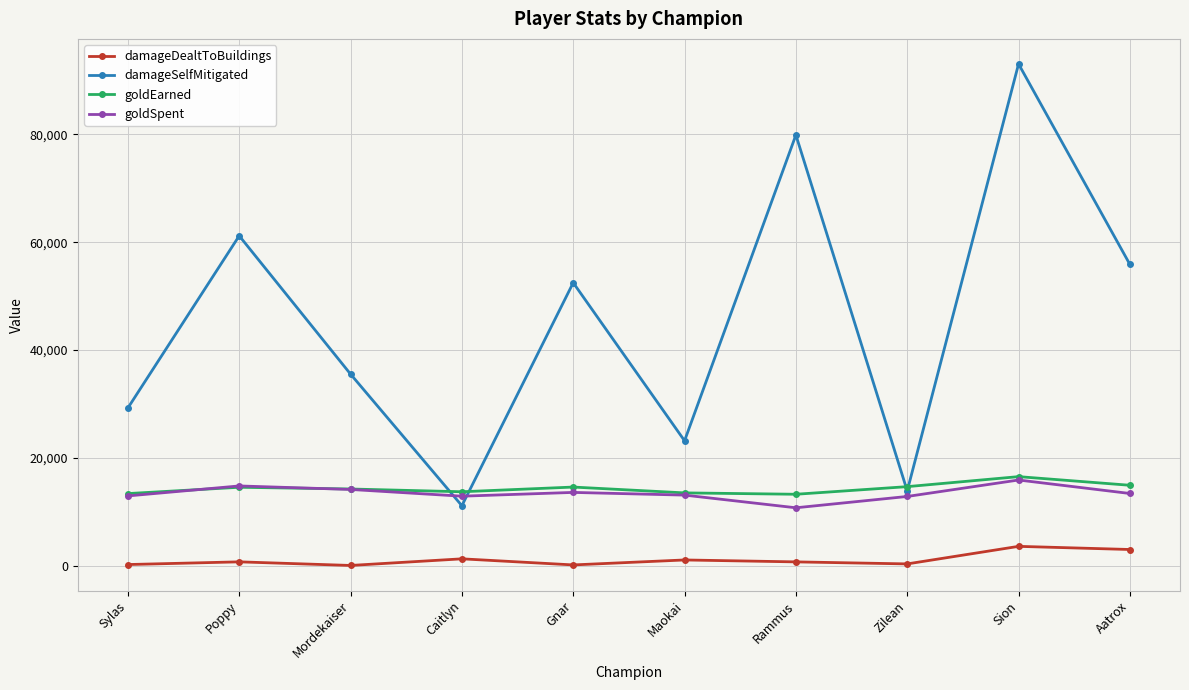

What is the label of the 10th point from the left?

Aatrox